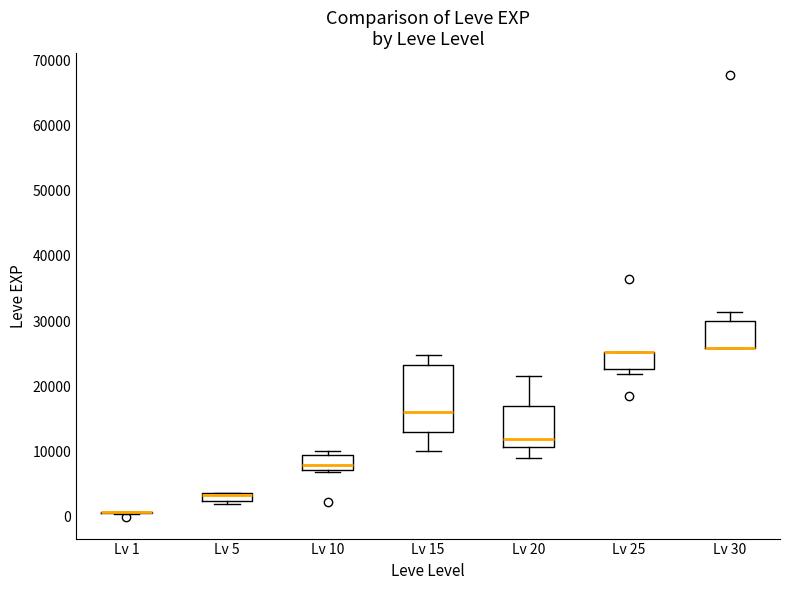

Which box is the tallest, from its lower edge to its upper edge?

Lv 15